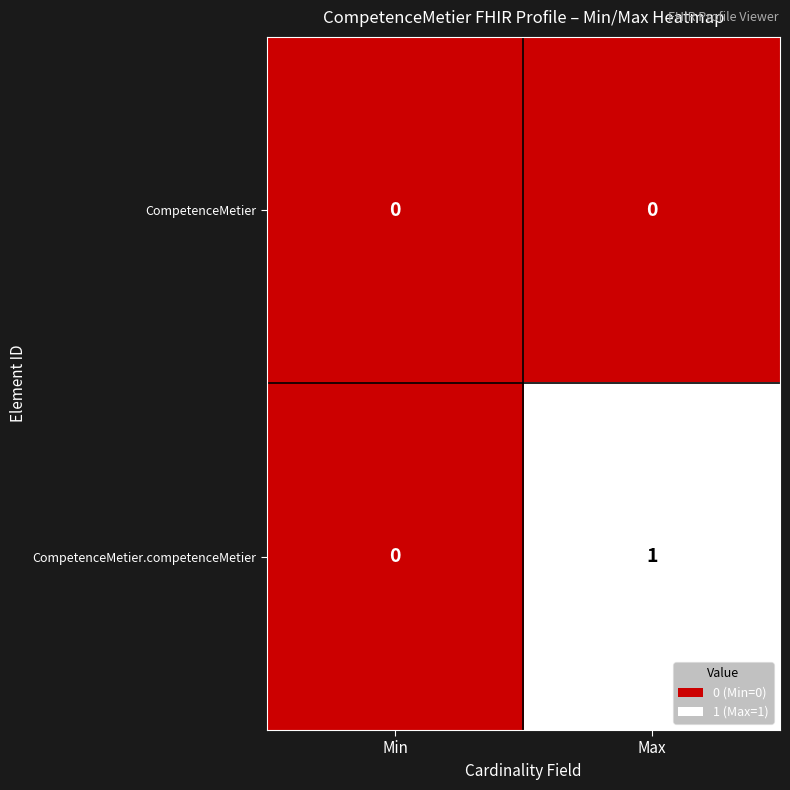

Which series changed the most between Min and Max?

CompetenceMetier.competenceMetier